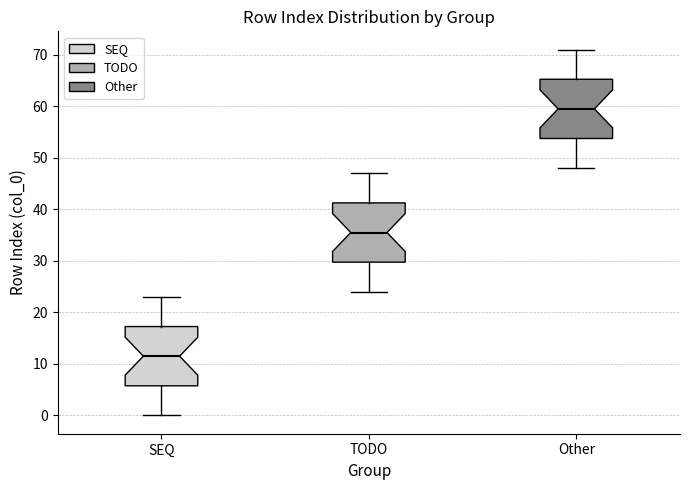

Reading left to right, transcribe this box plot: for each box, give where its median line is, the range the box spans, and where its two whiskers end, as read against the y-axis. The values are not printed on the chart, so give them approximately, as read against the axis.

SEQ: median 12, box 6 to 17, whiskers 0 to 23
TODO: median 36, box 30 to 41, whiskers 24 to 47
Other: median 60, box 54 to 65, whiskers 48 to 71